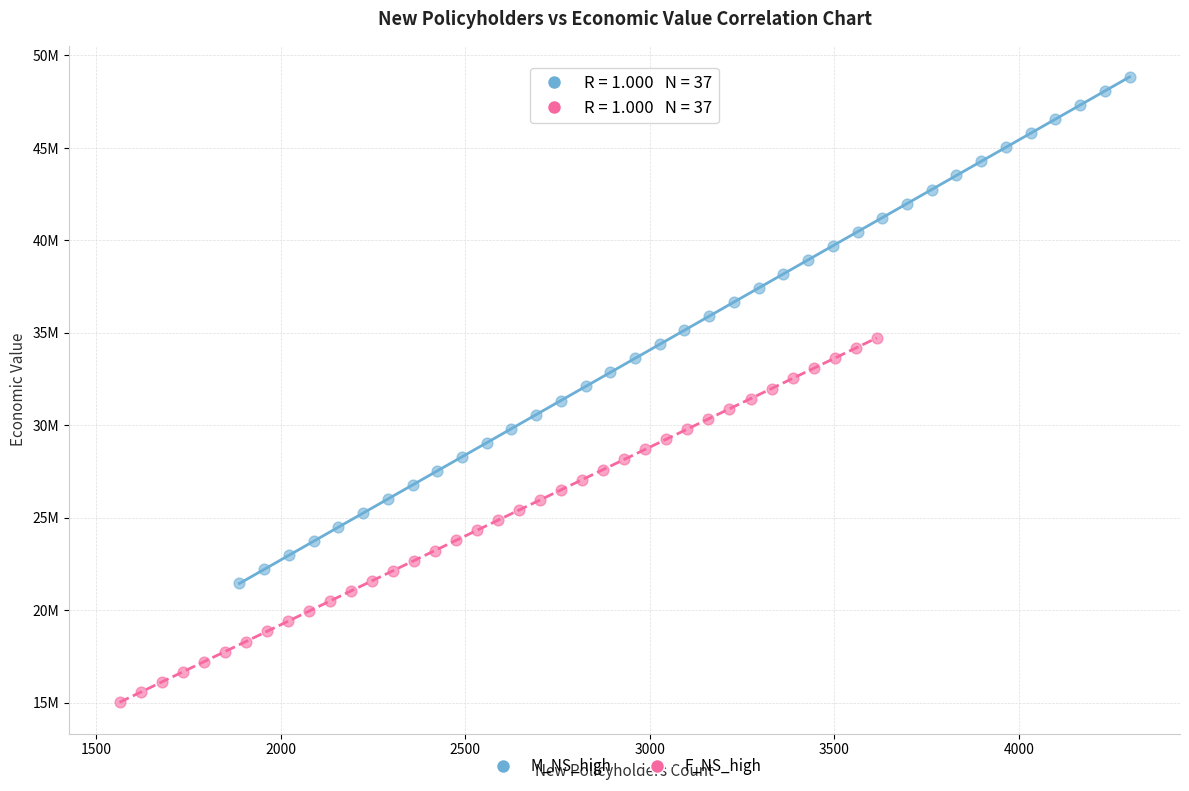

What are all the series names shown in the legend?

M_NS_high, F_NS_high